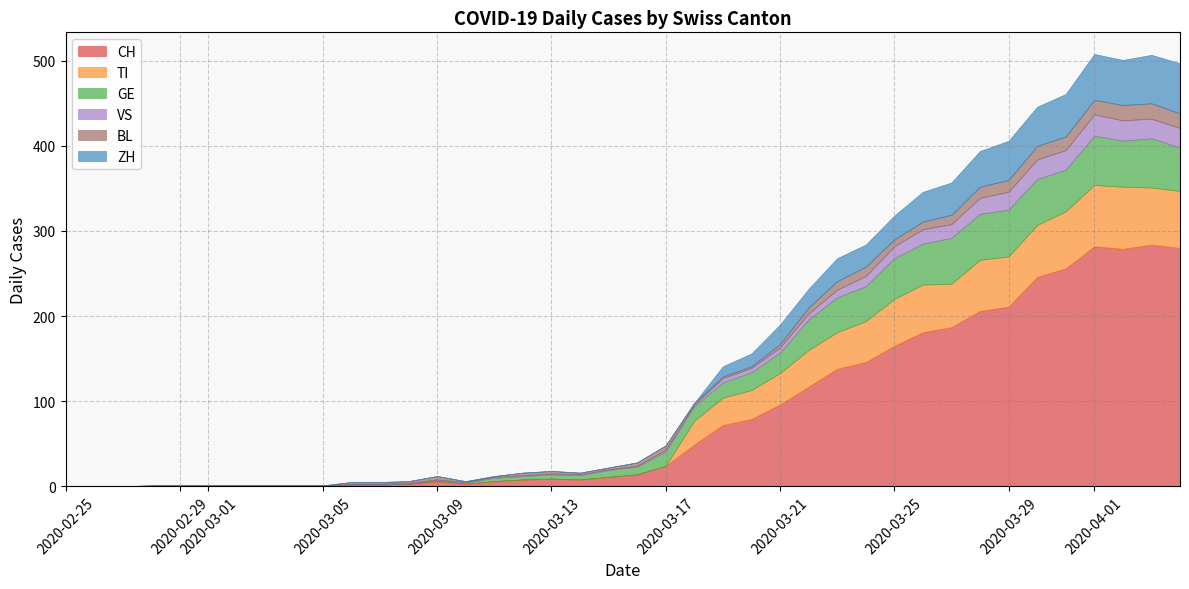

How many distinct data groups are displayed?

6